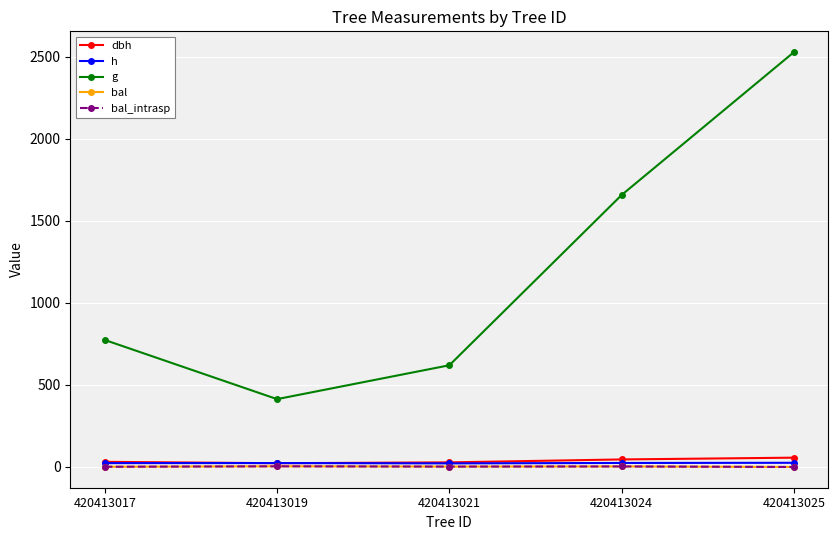

Does the chart have visible grid lines?

Yes